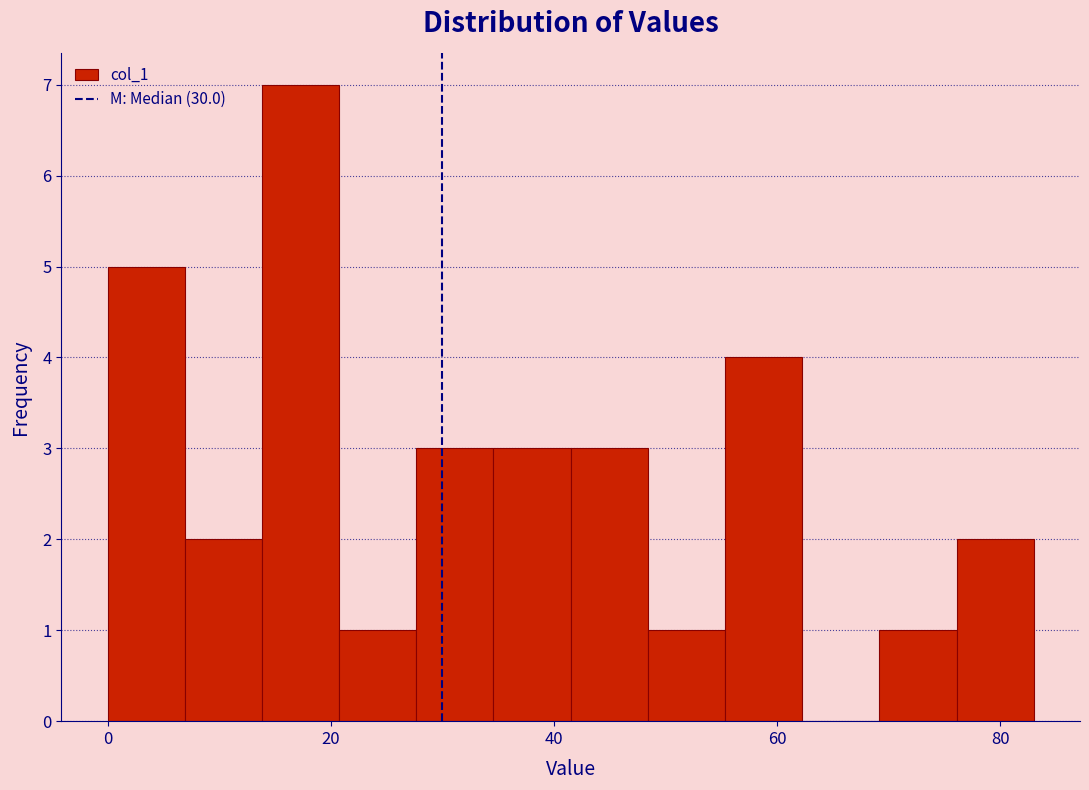

Read against the x-axis, roughly where is the centre of the tallest bar?

18